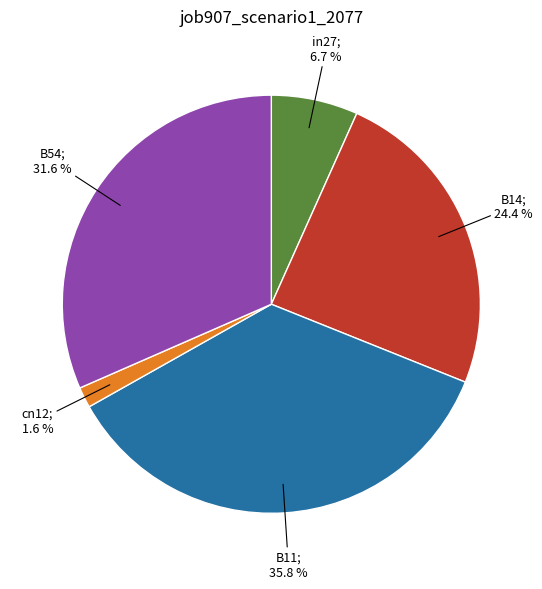

To the nearest percent, what is the difference between the largest and smallest slice percentages?

34%